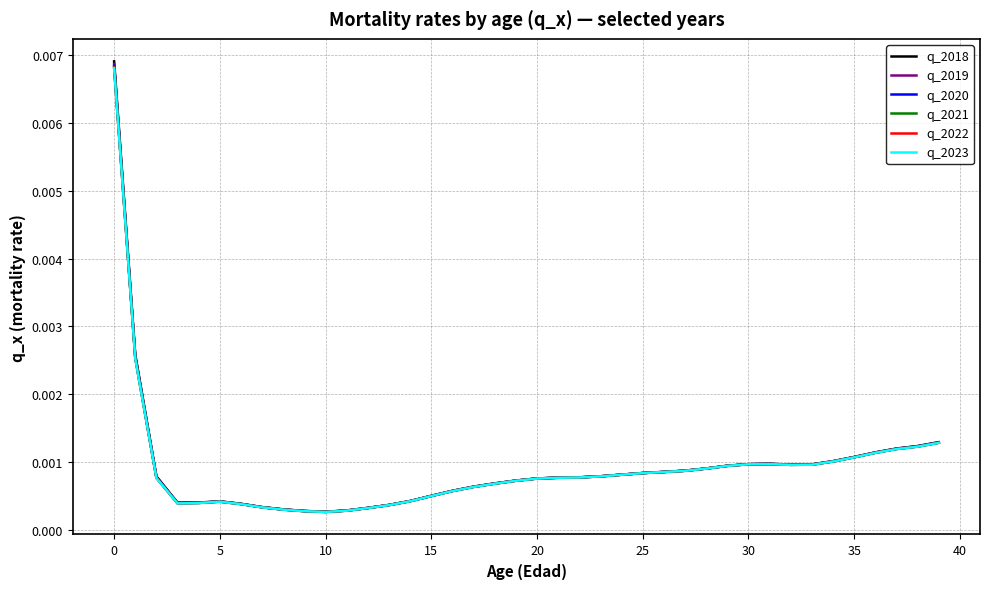

What are all the series names shown in the legend?

q_2018, q_2019, q_2020, q_2021, q_2022, q_2023